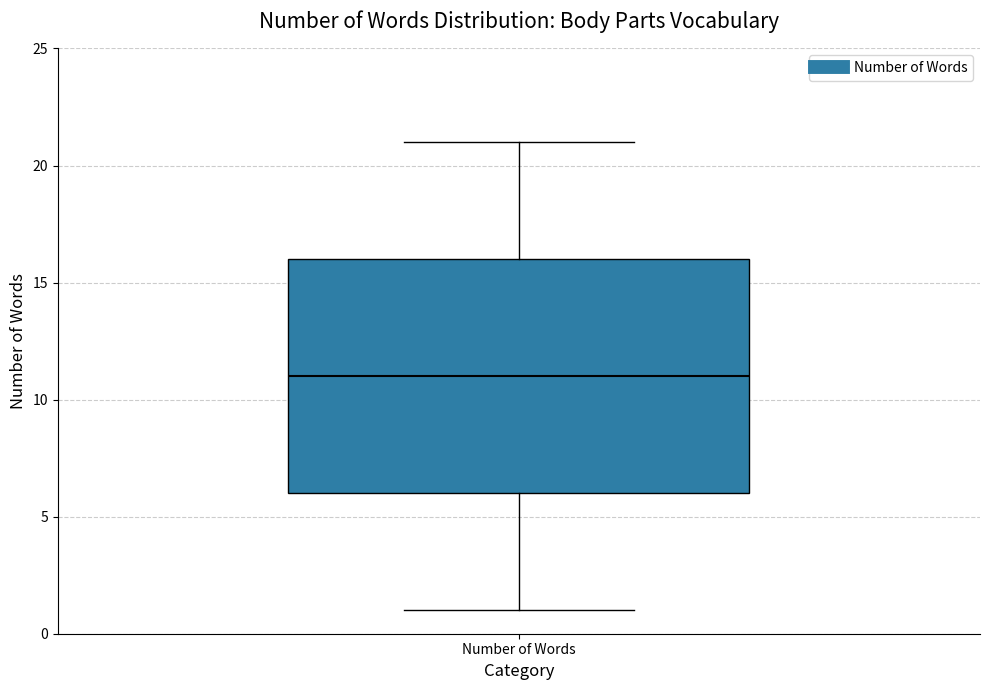

Transcribe this box plot: give where the median line is, the range the box spans, and where the two whiskers end, as read against the y-axis. The values are not printed on the chart, so give them approximately, as read against the axis.

median 11, box 6 to 16, whiskers 1 to 21